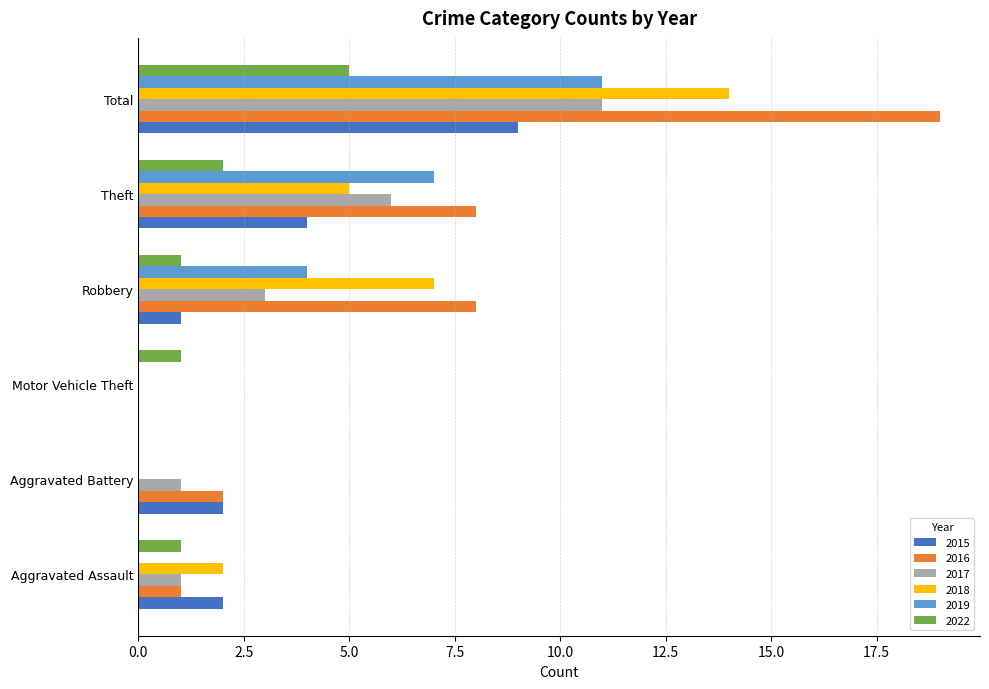

Which series has the largest total across all categories?

2016